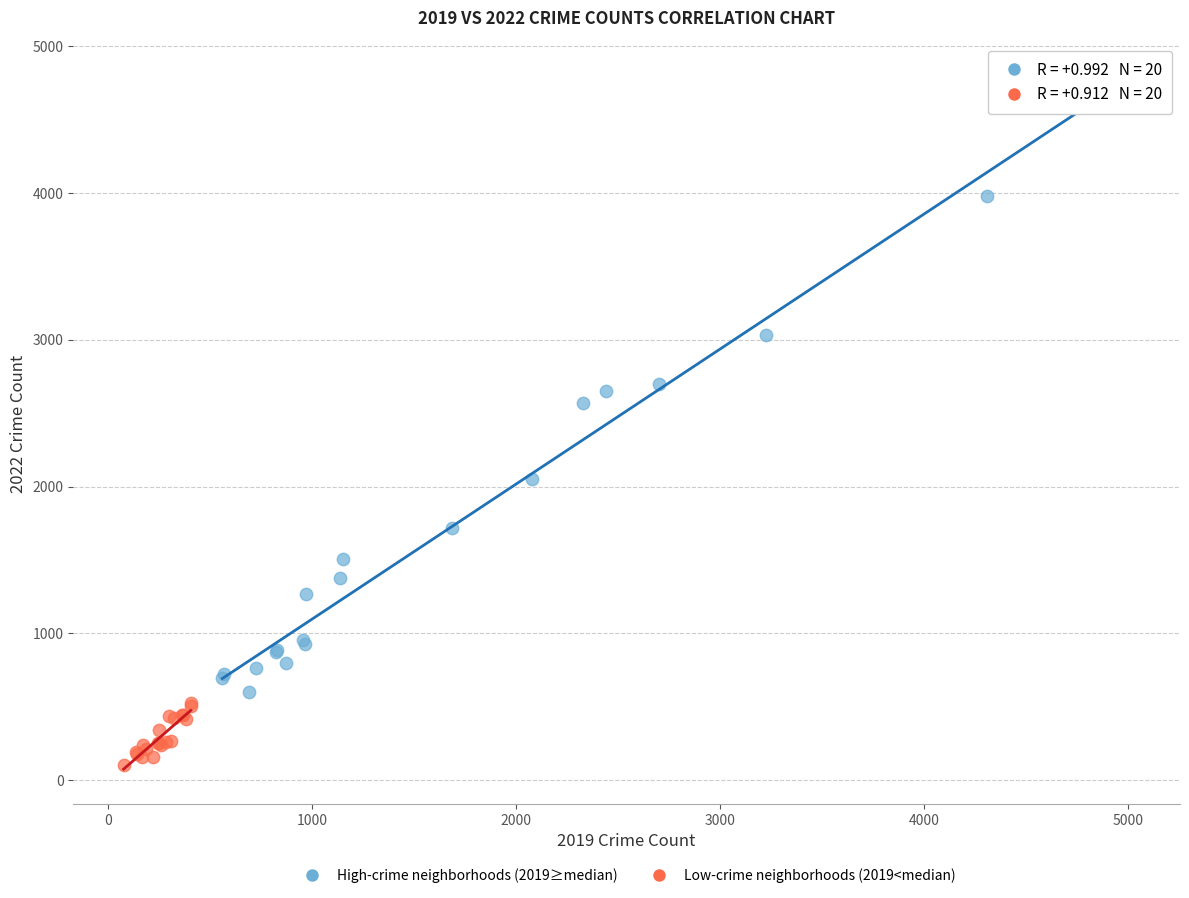

Which series contains the lowest Y value?

Low-crime neighborhoods (2019<median)